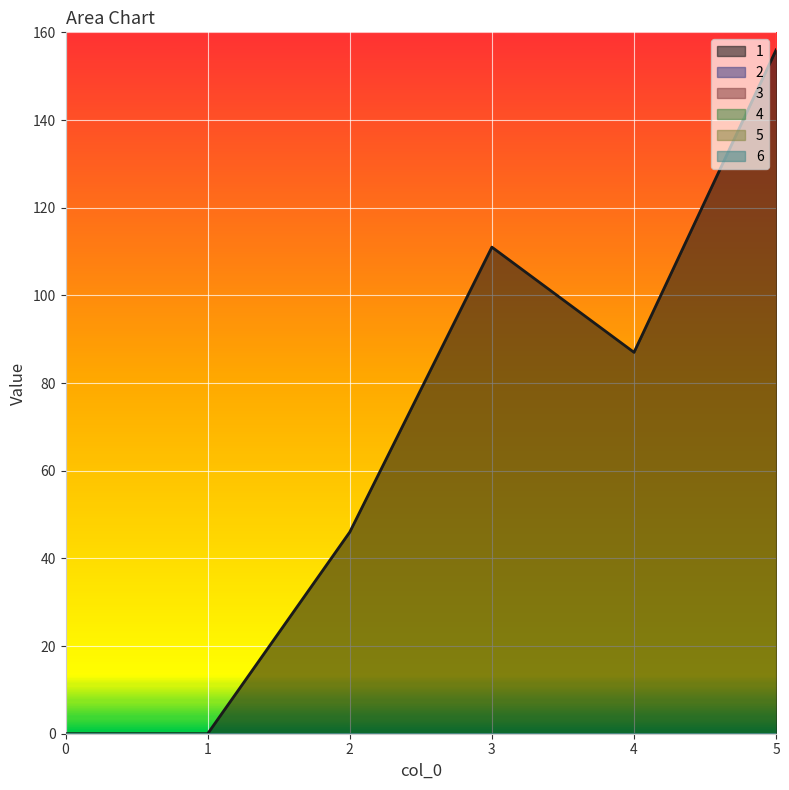

Which series has the largest total across all categories?

1